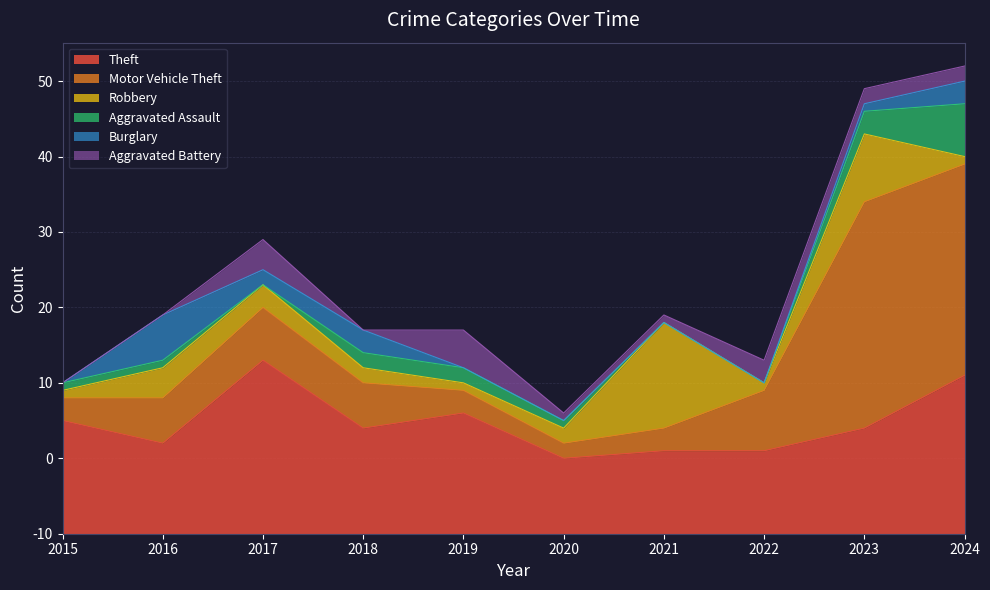

At which category is the sum across all series the highest?

2024